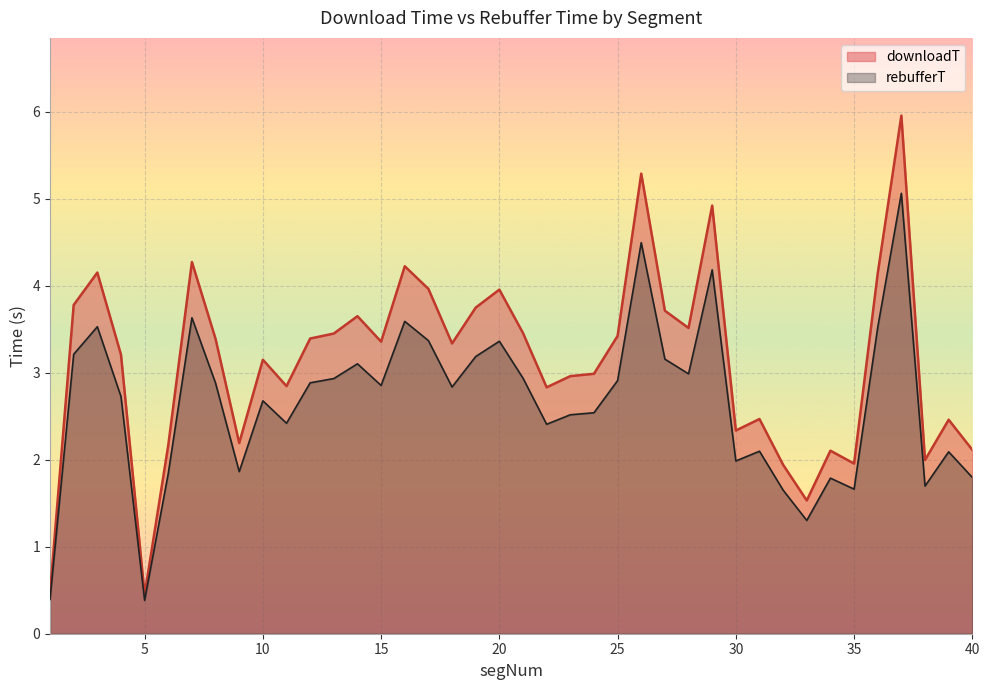

Does the chart display data point markers on the line(s)?

No